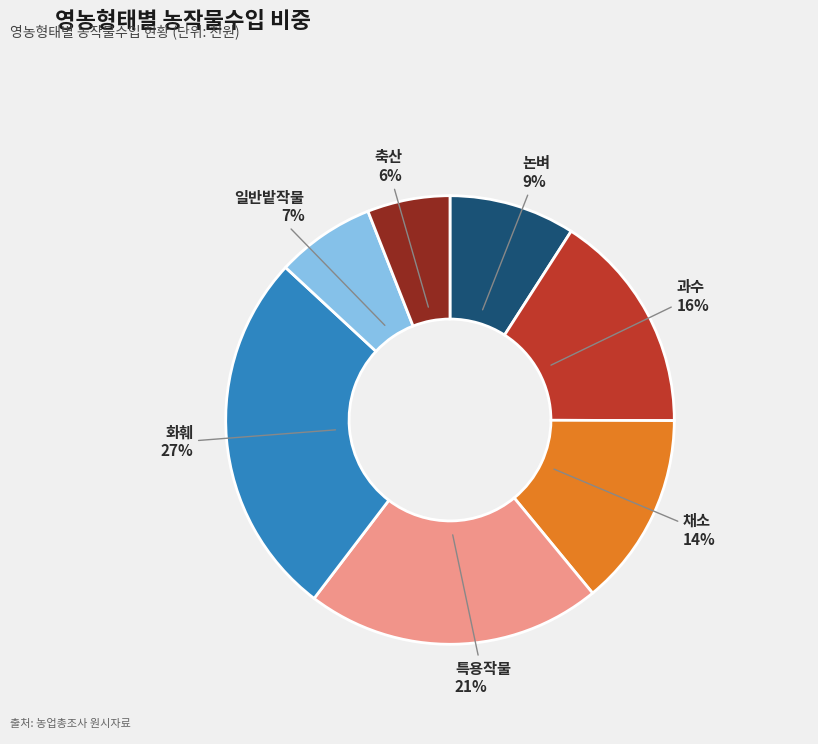

How many segments does this pie chart have?

7